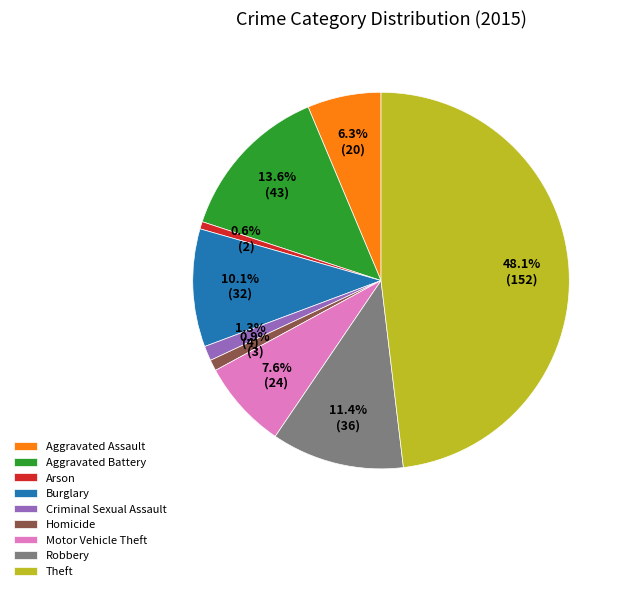

Combined, what portion of the pie is Aggravated Assault and Robbery?

17.7%